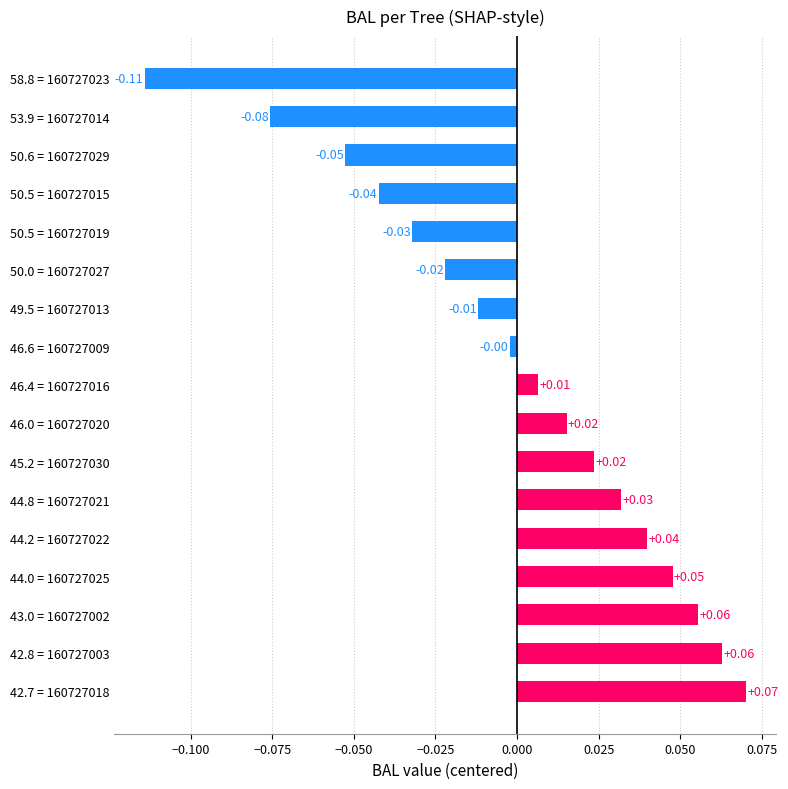

Which has a higher value, 46.4 = 160727016 or 45.2 = 160727030?

45.2 = 160727030